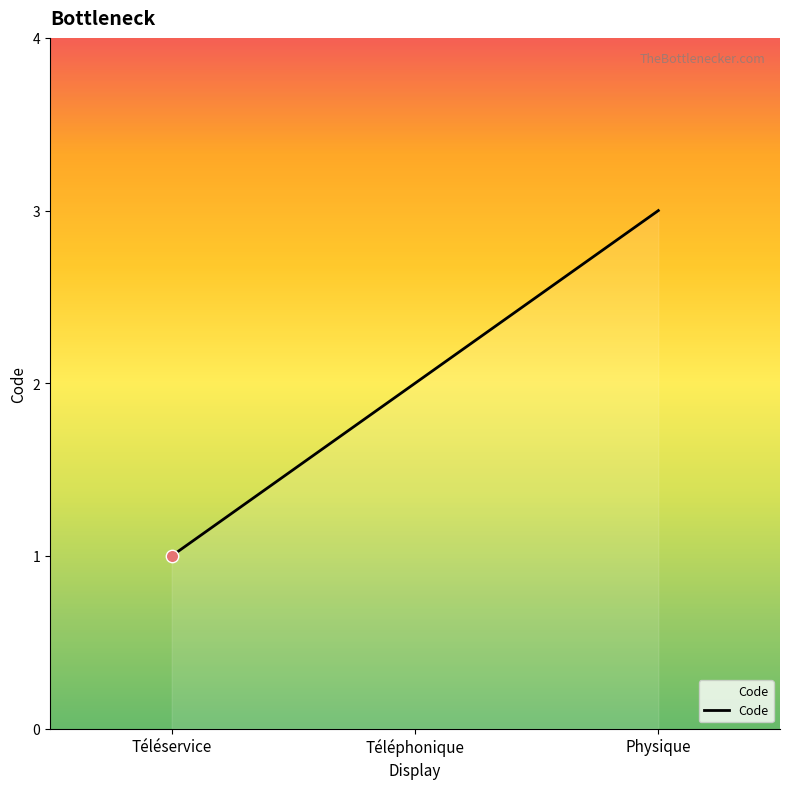

Which has a higher value, Téléphonique or Physique?

Physique